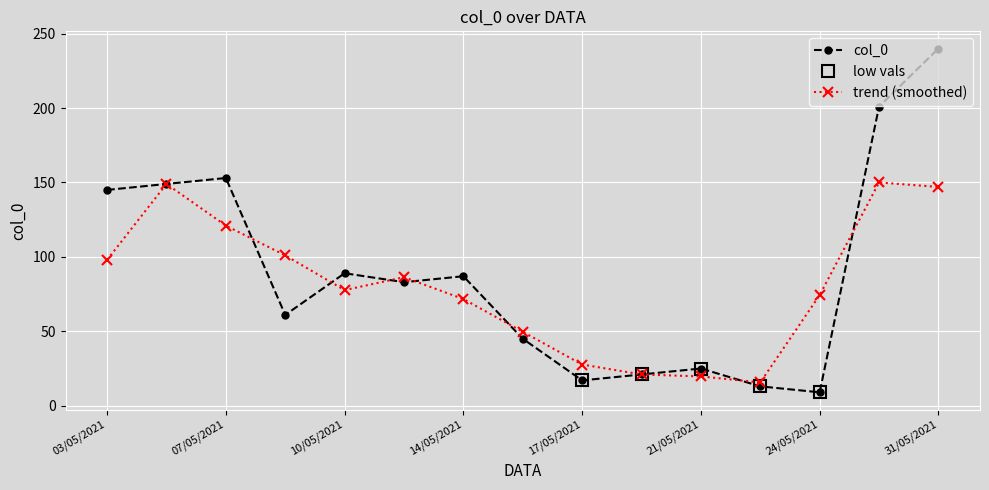

How many interior local valleys (lower than both neighbors) does the data have?

4